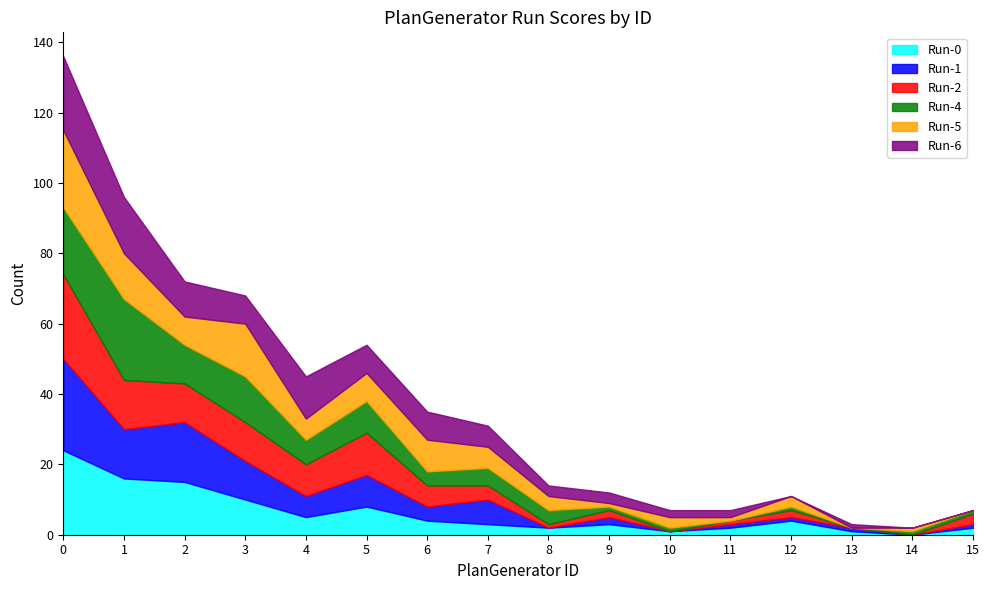

At how many categories does at least one series exceed 17?

2